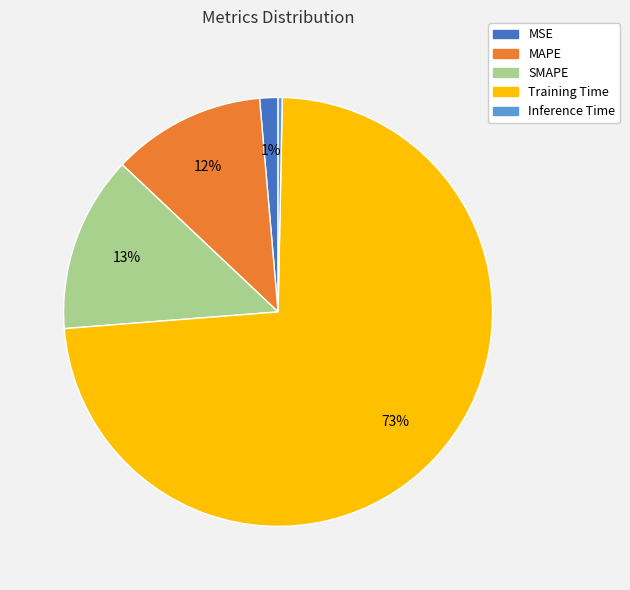

Which category has the biggest portion of the pie?

Training Time